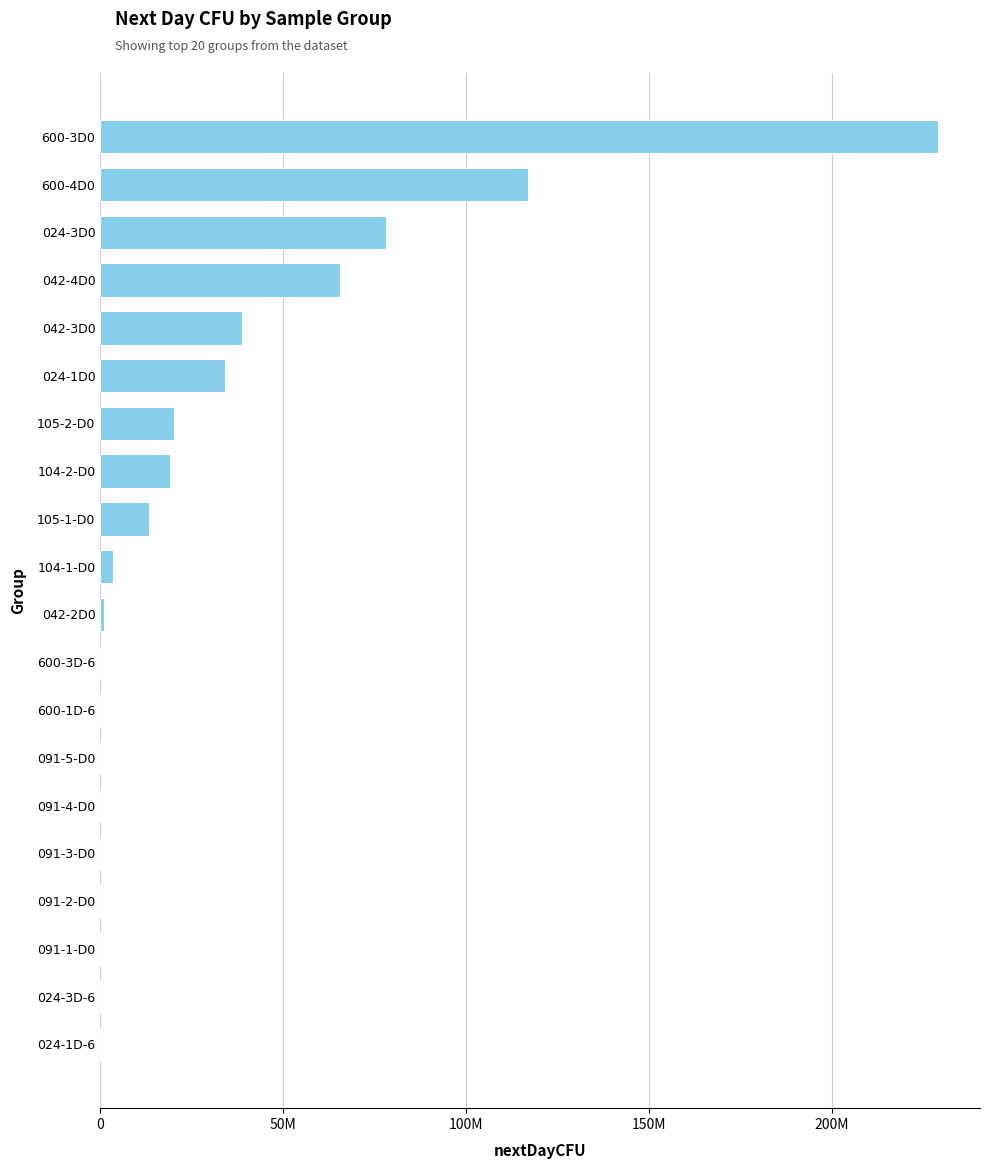

How many data points are less than 3500000?

10